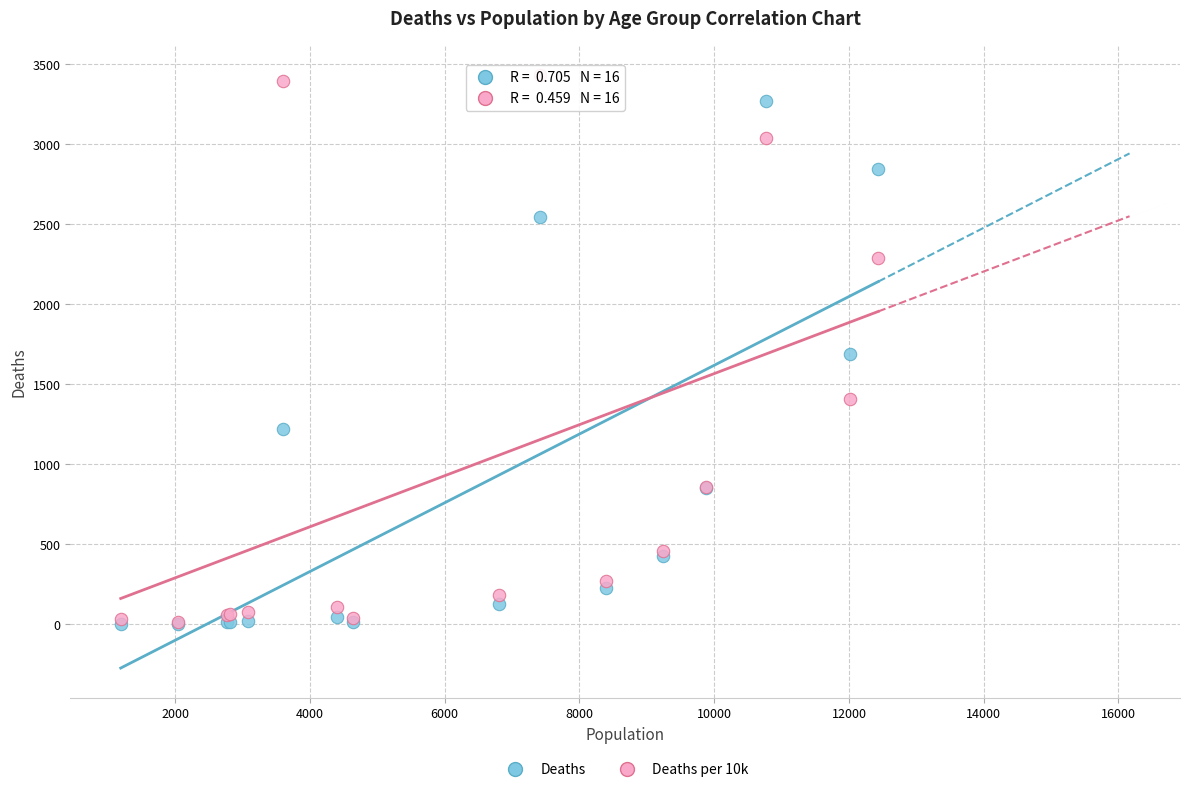

In the Deaths series, what Y value is closest to 1638?

1690.0